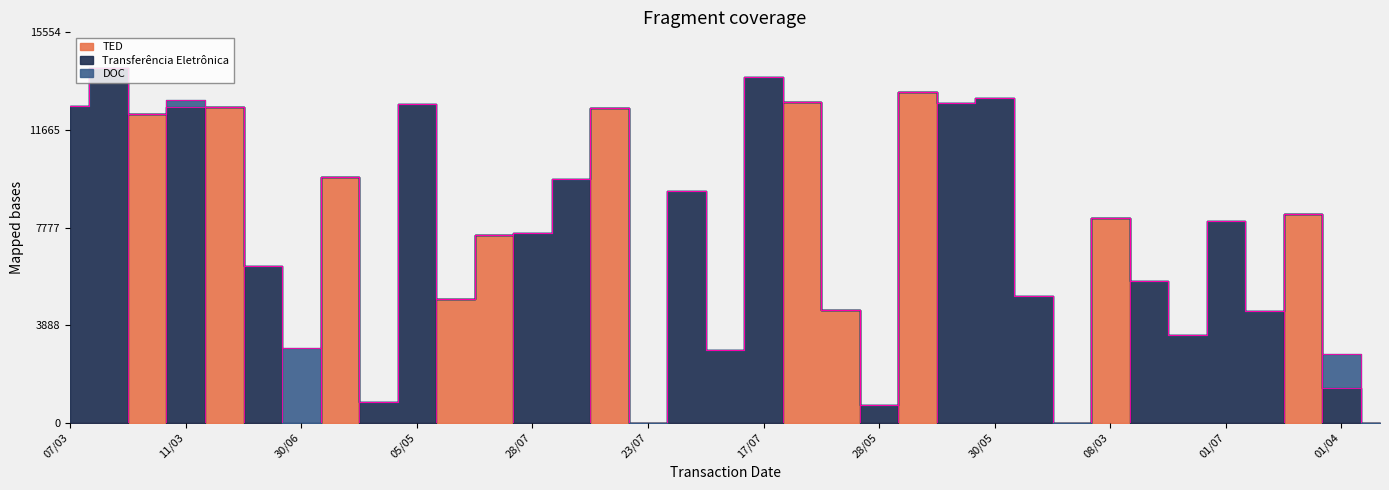

Reading right to left, list all the values displayed in this chart.

TED: 23/05=0	01/04=0	15/07=8318	12/05=0	01/07=0	24/03=0	03/04=0	08/03=8145	03/05=0	05/03=0	30/05=0	05/03=0	05/07=13160	28/05=0	07/03=4492	06/07=12791	17/07=0	07/04=0	11/07=0	23/07=0	18/03=12558	01/04=0	28/07=0	23/03=7491	23/06=4932	05/05=0	27/06=0	03/06=9796	30/06=0	24/07=0	29/04=12566	11/03=0	07/03=12307	29/04=0	07/03=0
Transferência Eletrônica: 23/05=0	01/04=1377	15/07=0	12/05=4463	01/07=8022	24/03=3493	03/04=5644	08/03=0	03/05=0	05/03=5042	30/05=12940	05/03=12747	05/07=0	28/05=693	07/03=0	06/07=0	17/07=13773	07/04=2907	11/07=9236	23/07=0	18/03=0	01/04=9701	28/07=7544	23/03=0	23/06=0	05/05=12718	27/06=836	03/06=0	30/06=0	24/07=6244	29/04=0	11/03=12566	07/03=0	29/04=14140	07/03=12614
DOC: 23/05=0	01/04=1377	15/07=0	12/05=0	01/07=0	24/03=0	03/04=0	08/03=0	03/05=0	05/03=0	30/05=0	05/03=0	05/07=0	28/05=0	07/03=0	06/07=0	17/07=0	07/04=0	11/07=0	23/07=0	18/03=0	01/04=0	28/07=0	23/03=0	23/06=0	05/05=0	27/06=0	03/06=0	30/06=2989	24/07=0	29/04=0	11/03=291	07/03=0	29/04=0	07/03=0